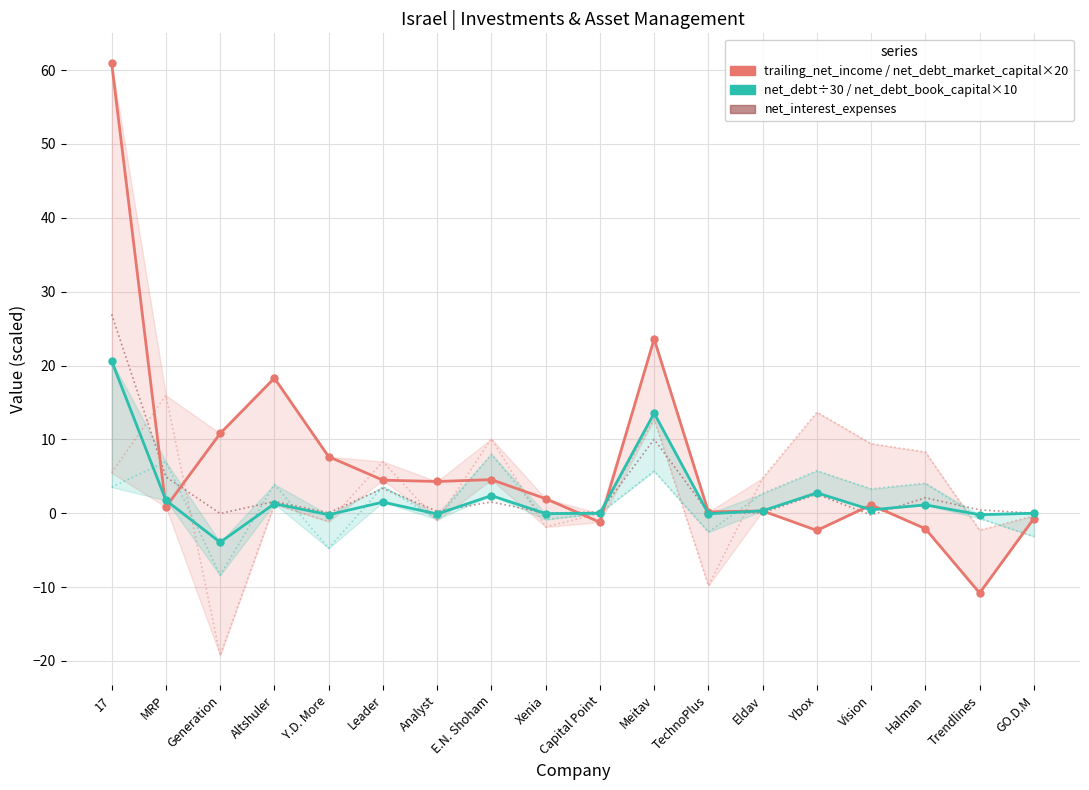

Which series has the largest total across all categories?

trailing_net_income